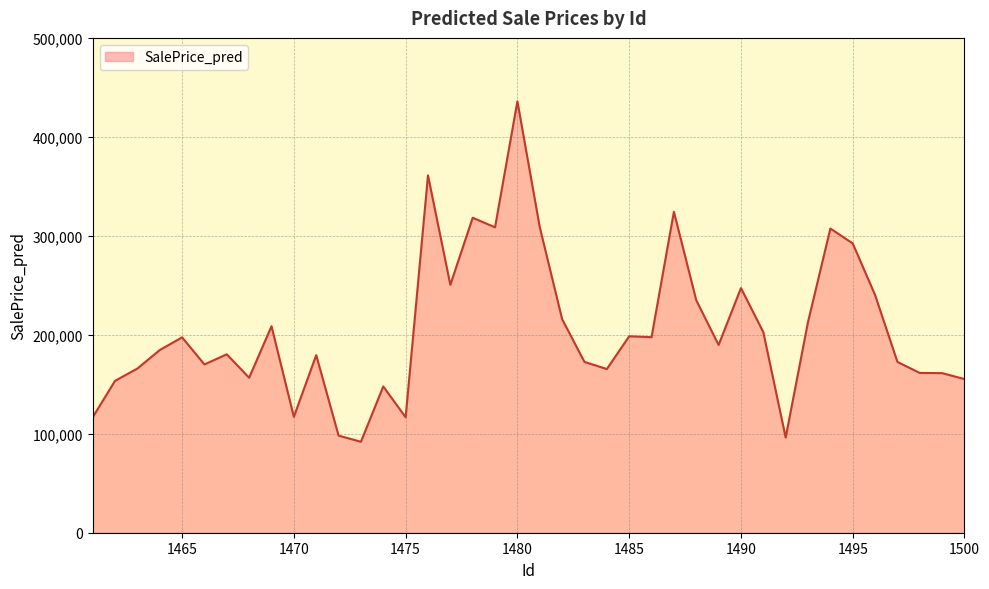

What is the greatest value displayed?

435865.1